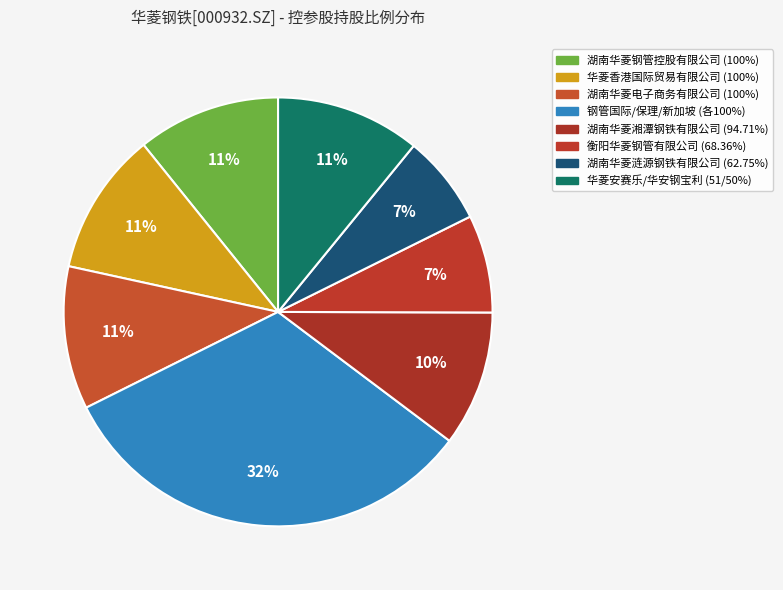

Which slice is the largest?

钢管国际/保理/新加坡 (各100%)